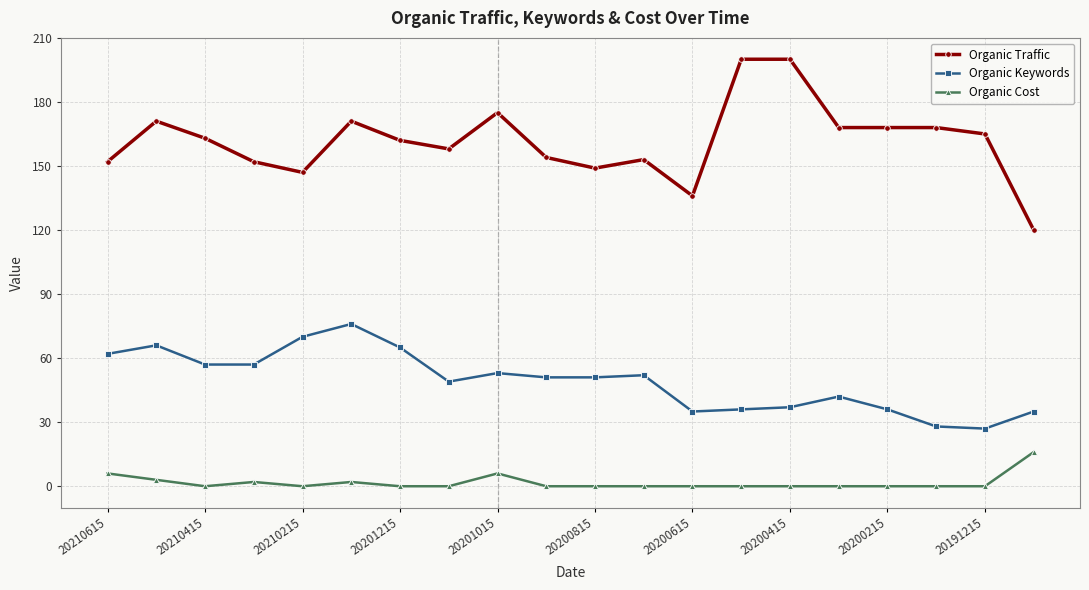

What is the difference between the second highest and second lowest values in the Organic Traffic series?

64